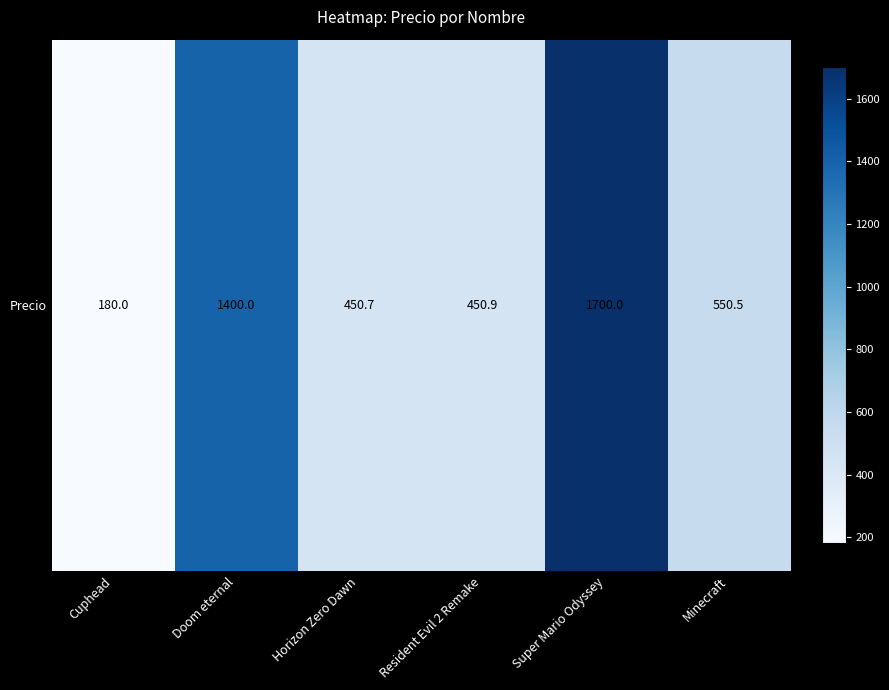

What is the smallest value displayed?

180.0